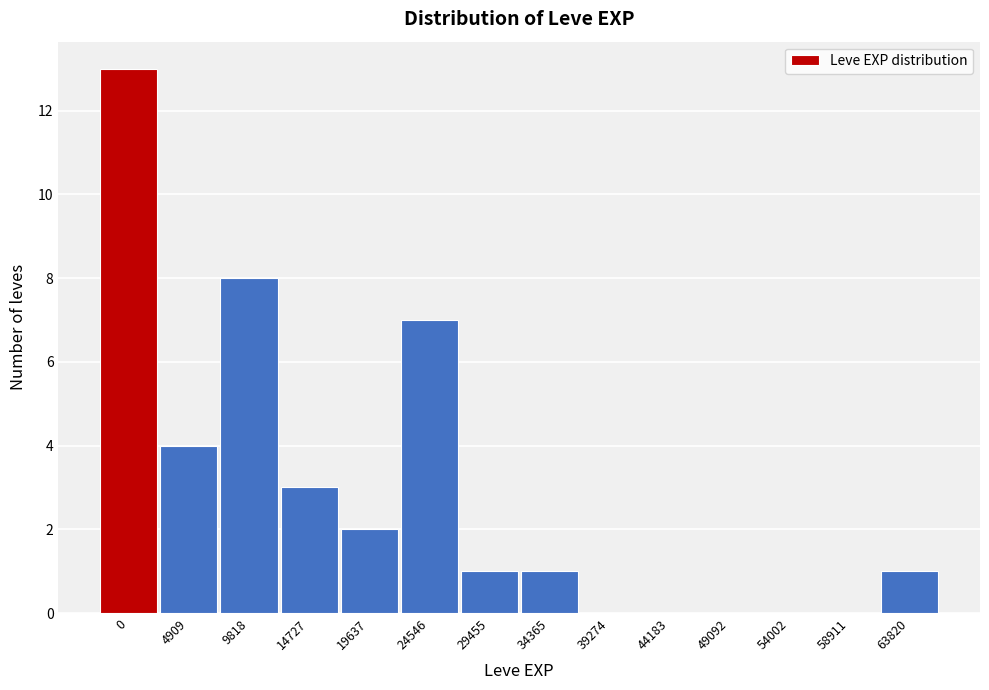

Reading left to right, transcribe all the data shown in this chart.

0=13	4909=4	9818=8	14727=3	19637=2	24546=7	29455=1	34365=1	39274=0	44183=0	49092=0	54002=0	58911=0	63820=1